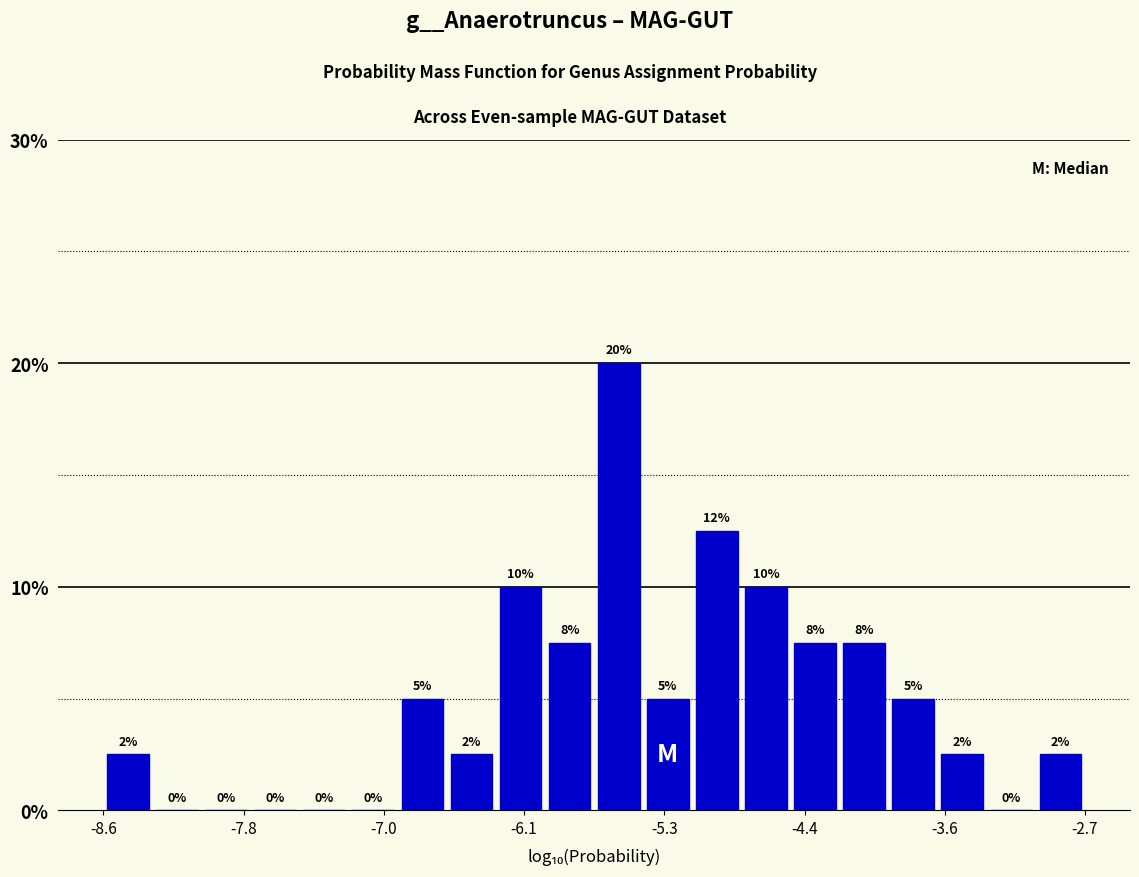

Read against the x-axis, roughly where is the centre of the tallest bar?

-5.5